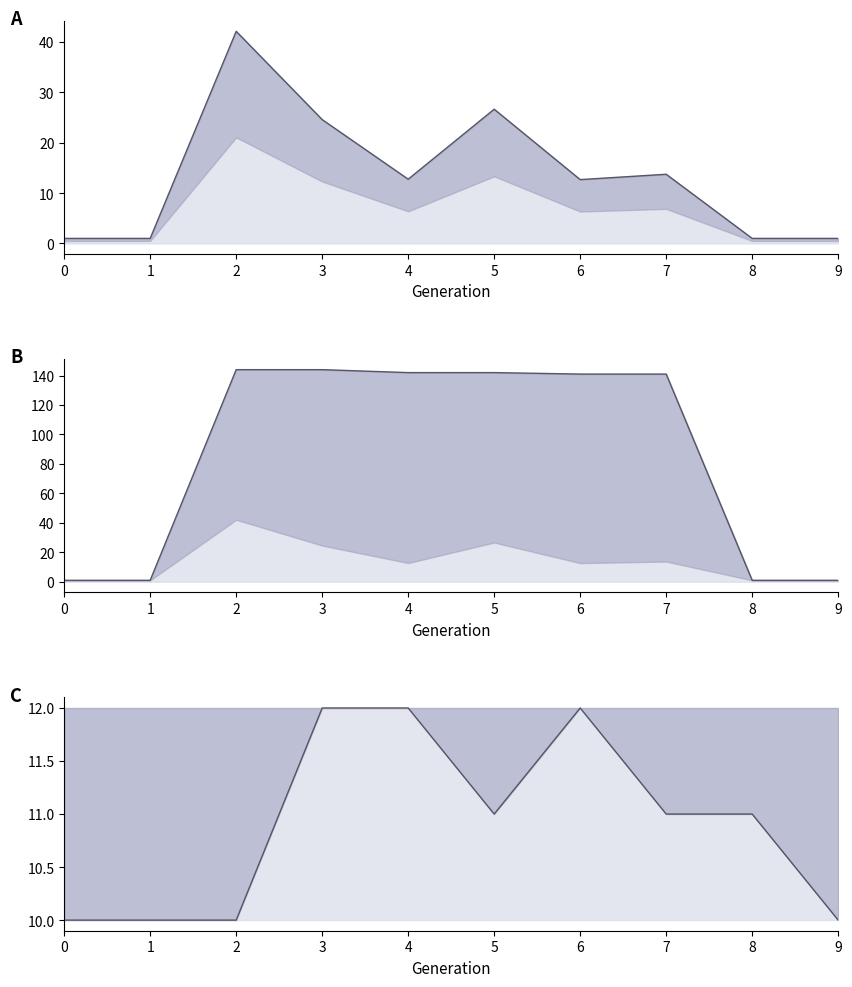

True or false: maximum_fitness_line has more than 0 points higher than both neighbors.

False